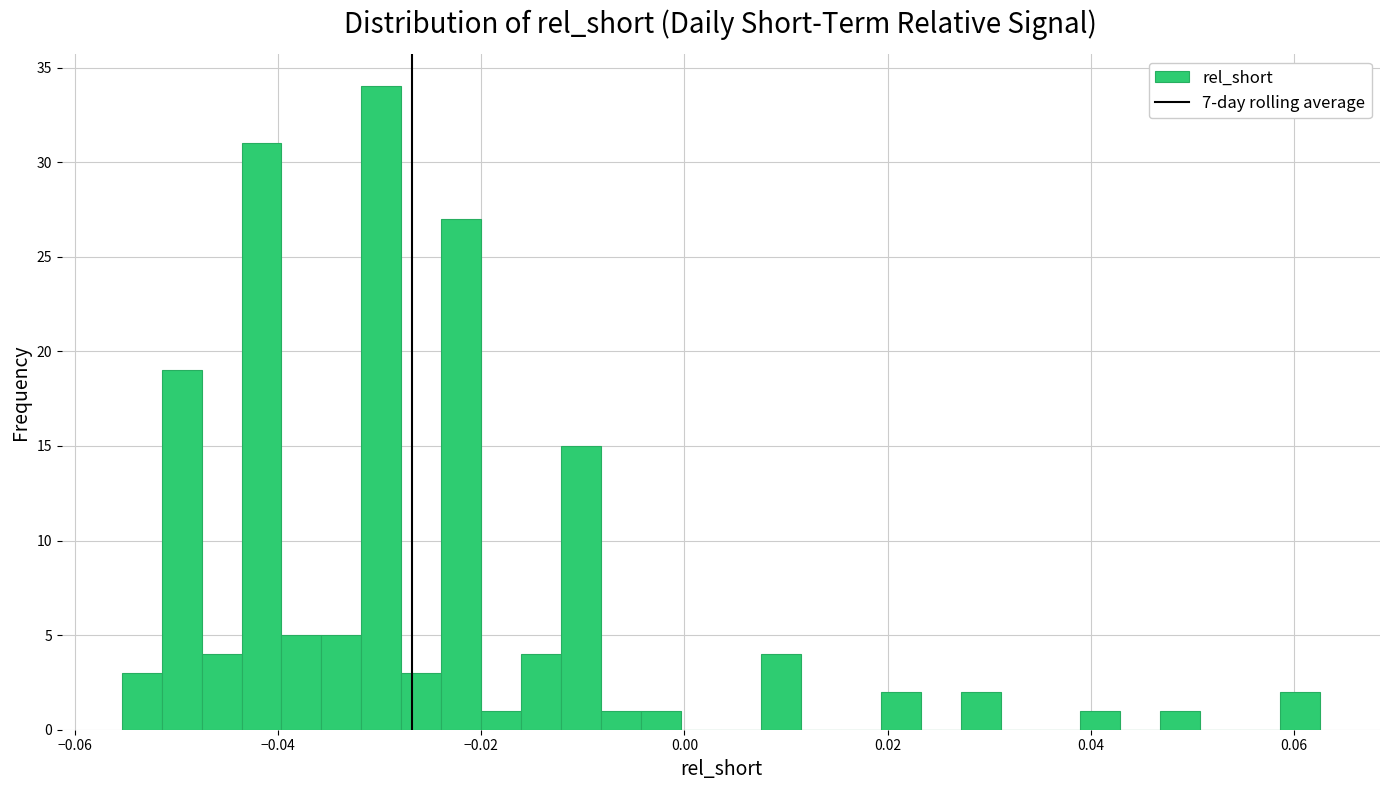

Around what value on the x-axis is the tallest bar? Give the approximate position of its centre, as read against the axis.

-0.030